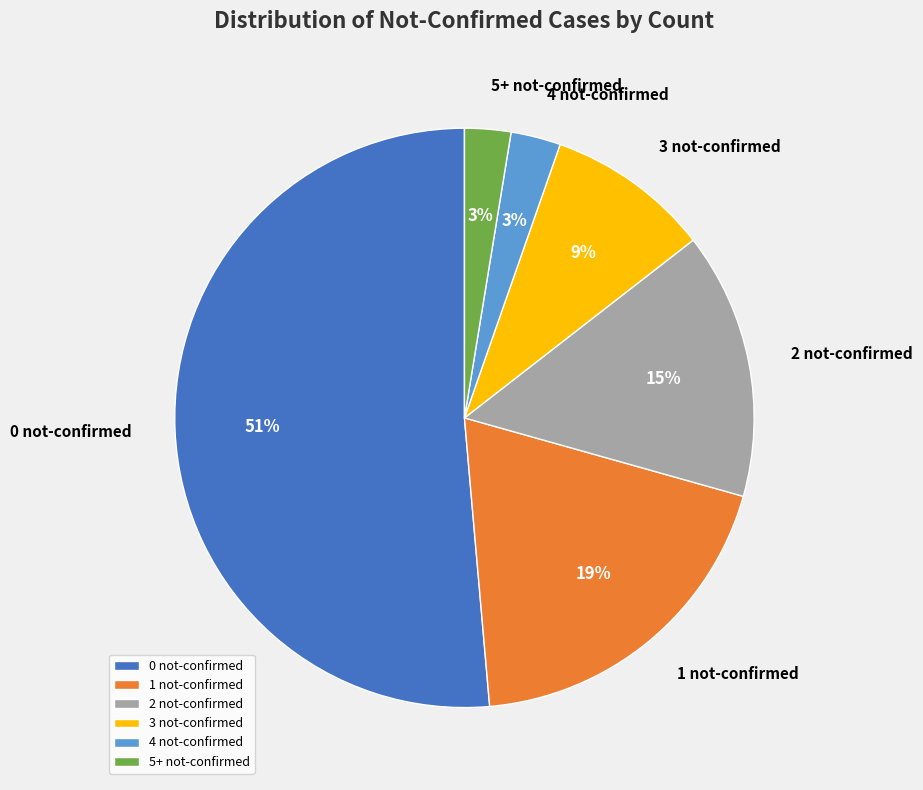

Which has a higher value, 2 not-confirmed or 5+ not-confirmed?

2 not-confirmed